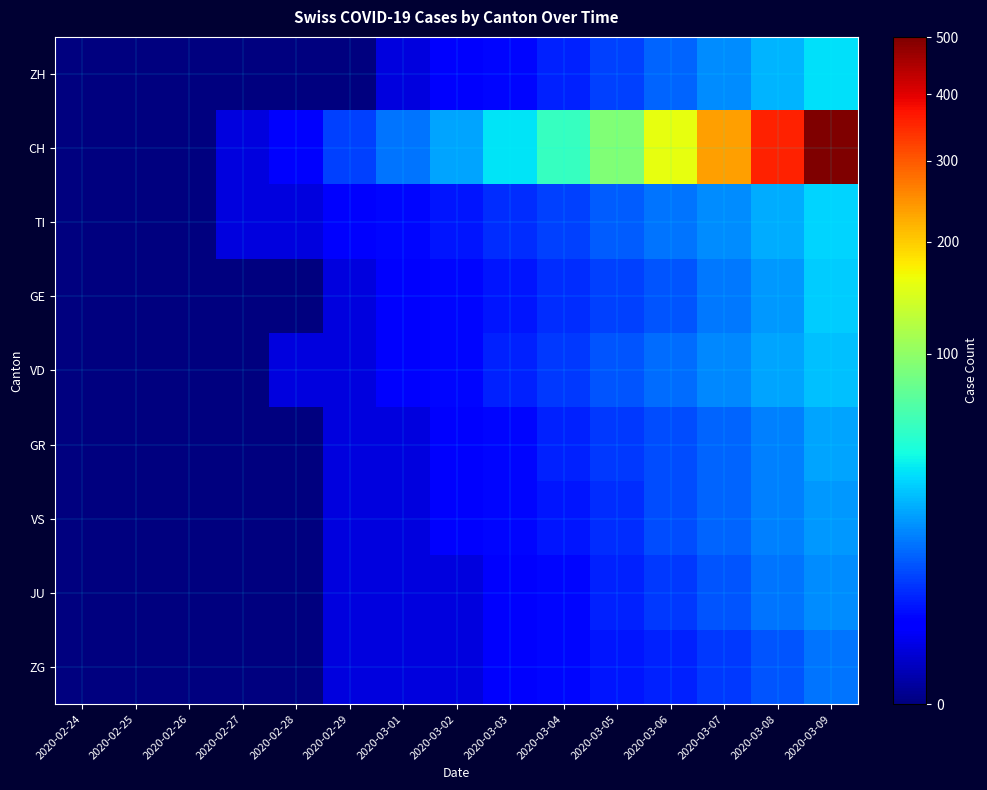

At which category does the chart reach its minimum across all series?

2020-02-24